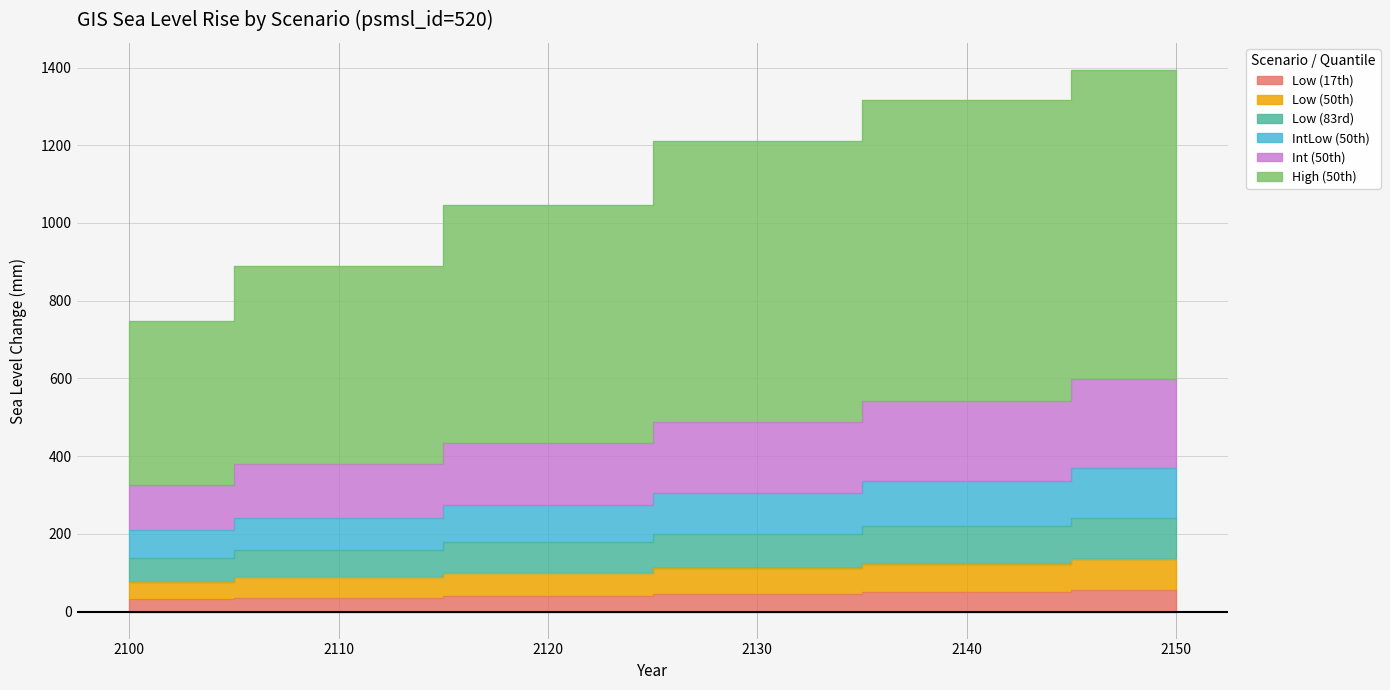

How many data points does each series have?

6